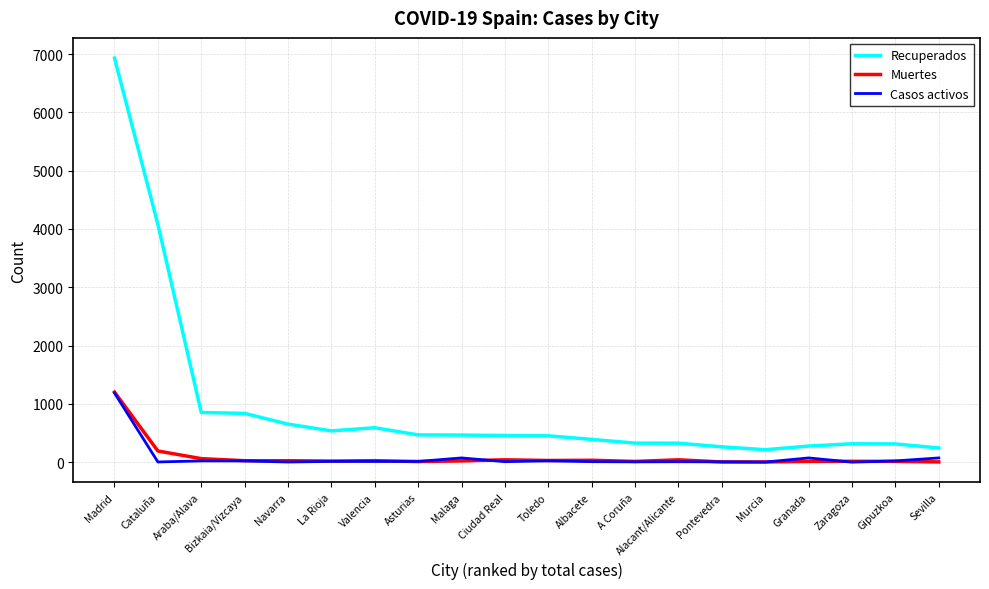

Is the value of Muertes at Bizkaia/Vizcaya greater than the value of Recuperados at Gipuzkoa?

No